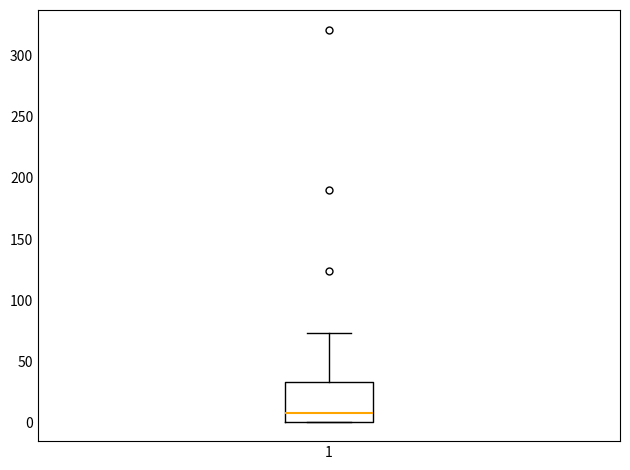

Transcribe this box plot: give where the median line is, the range the box spans, and where the two whiskers end, as read against the y-axis. The values are not printed on the chart, so give them approximately, as read against the axis.

median 10, box 0 to 35, whiskers 0 to 75